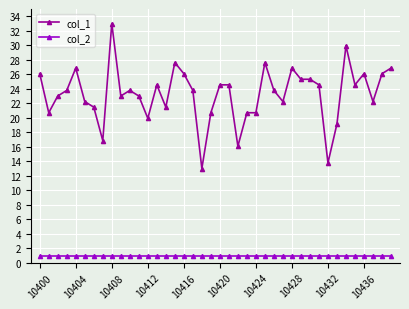

Which series has the widest spread of values?

col_1